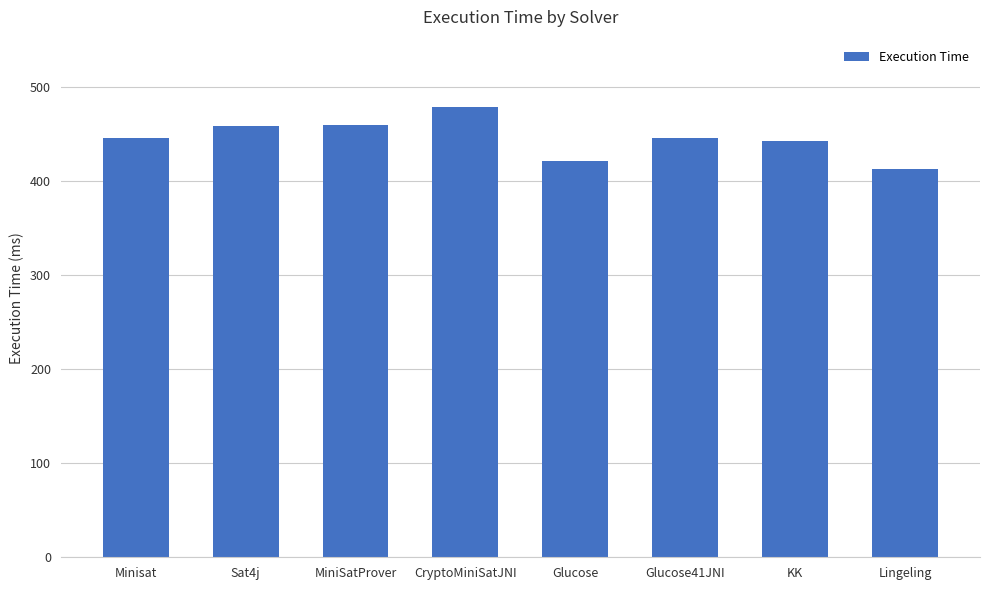

What is the label of the 4th bar from the right?

Glucose